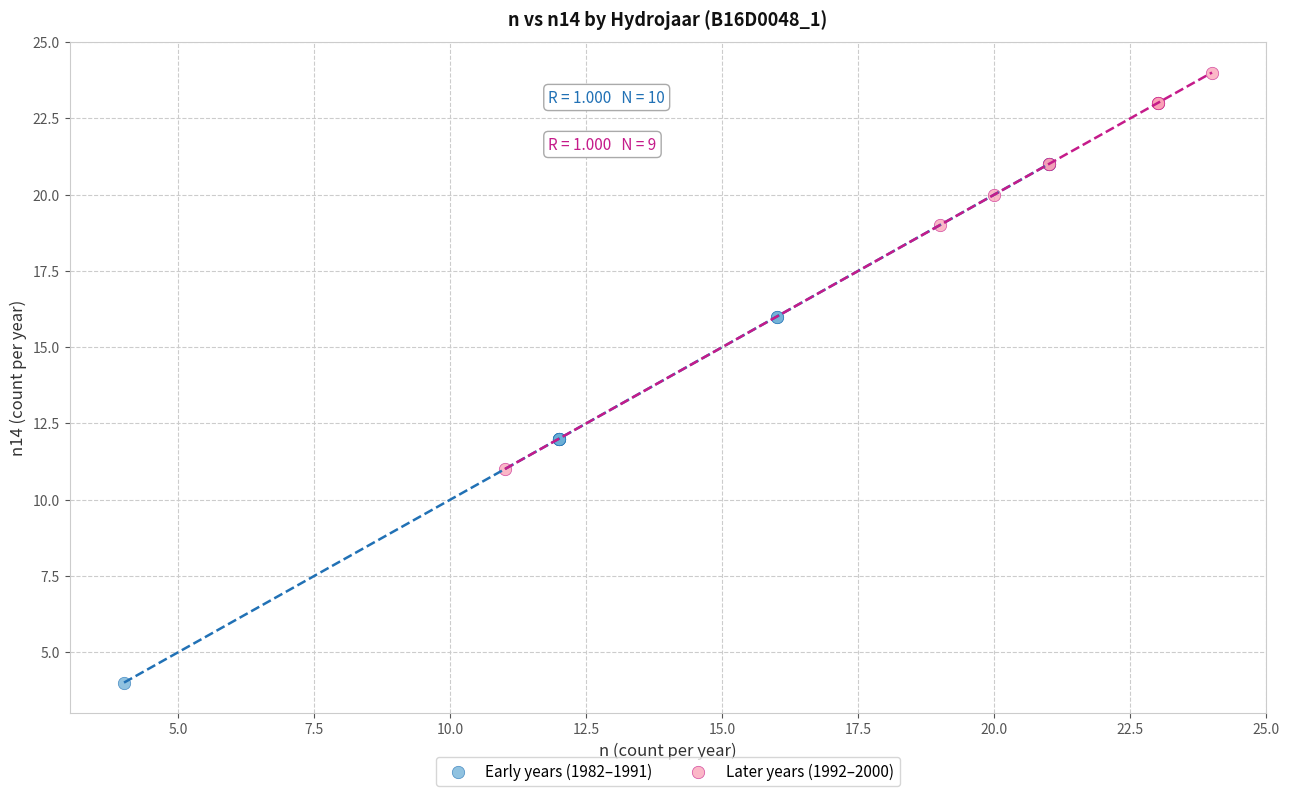

Which series contains the highest Y value?

Later years (1992–2000)